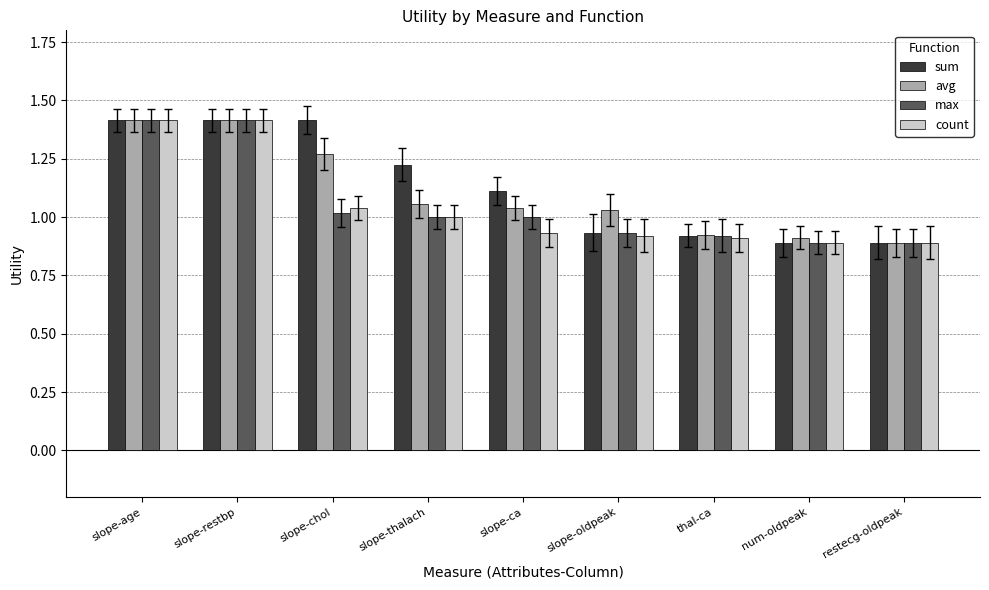

What is the highest value of the max series?

1.4